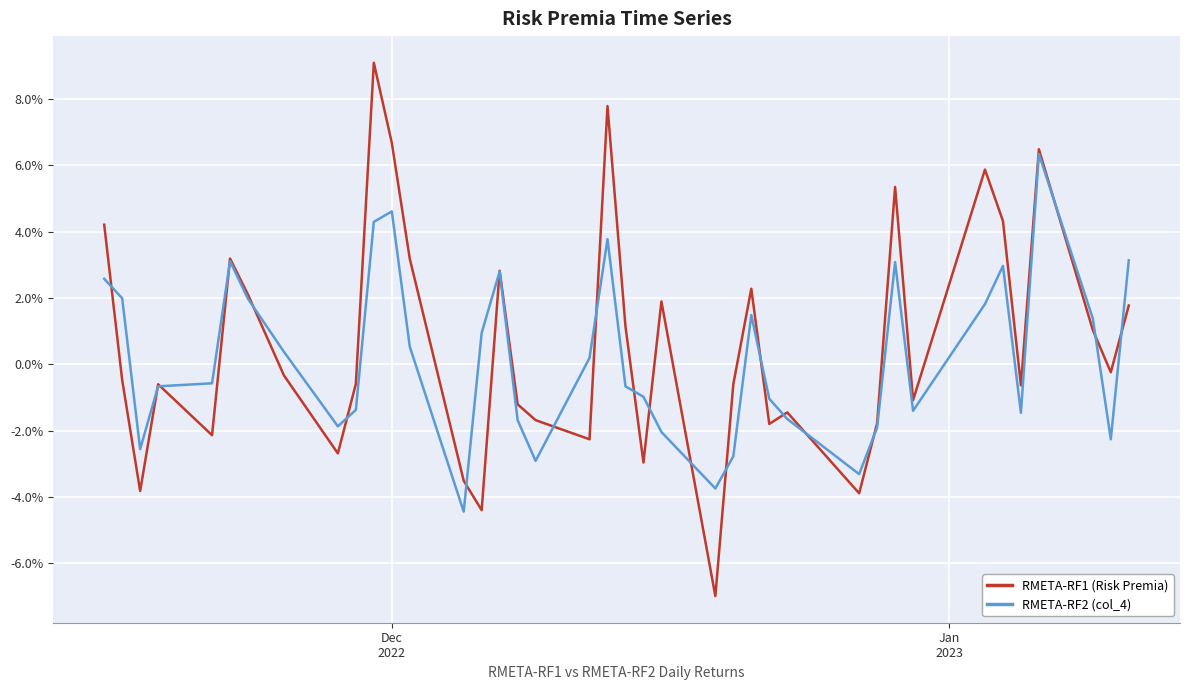

Between which two adjacent categories do RMETA-RF2 (col_4) and RMETA-RF1 (Risk Premia) first intersect?

Dec
2022 and Jan
2023